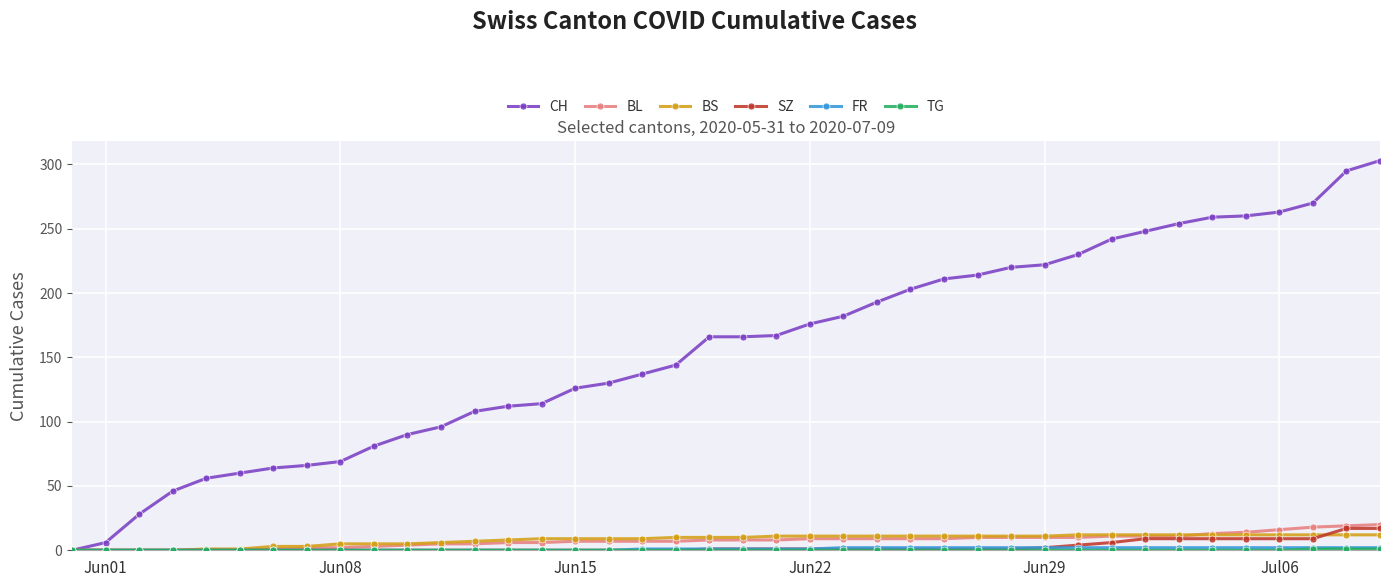

What is the maximum value for BL?

20